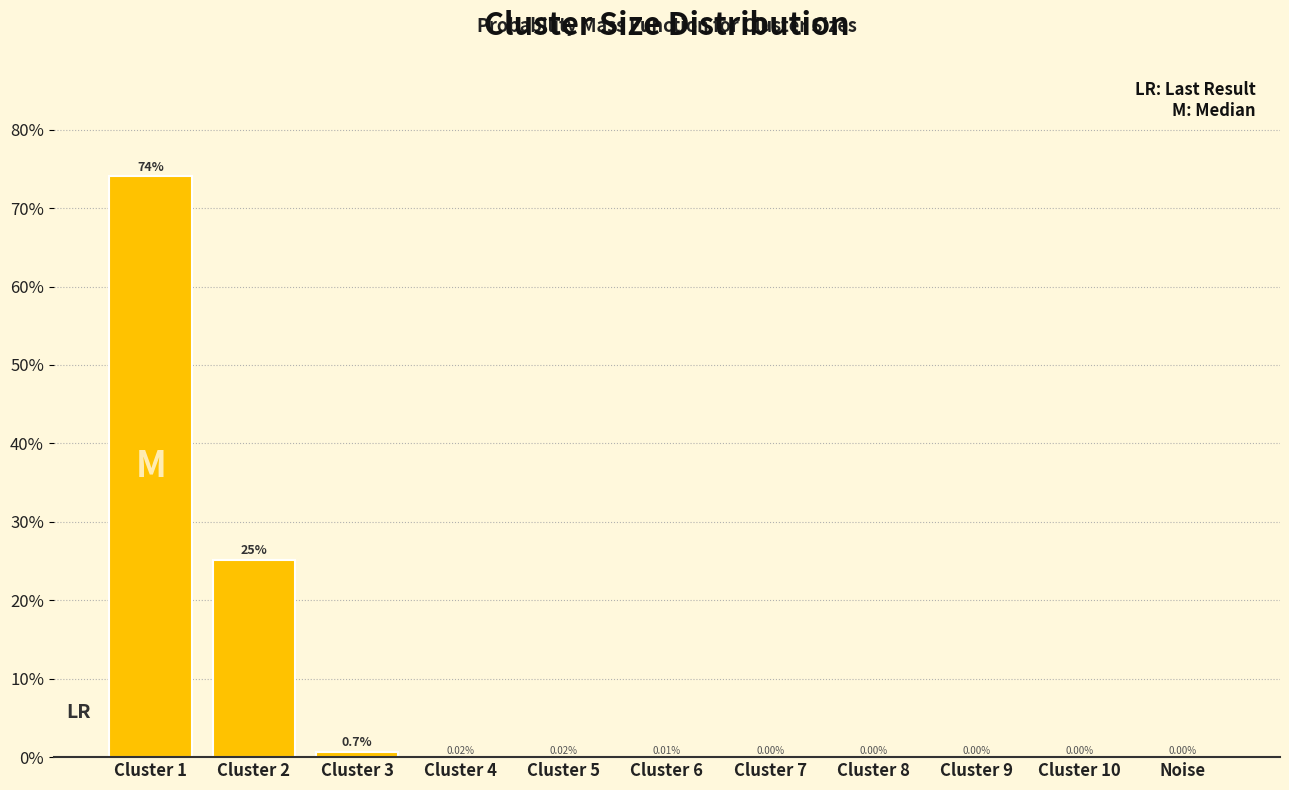

Which has a higher value, Cluster 6 or Cluster 2?

Cluster 2